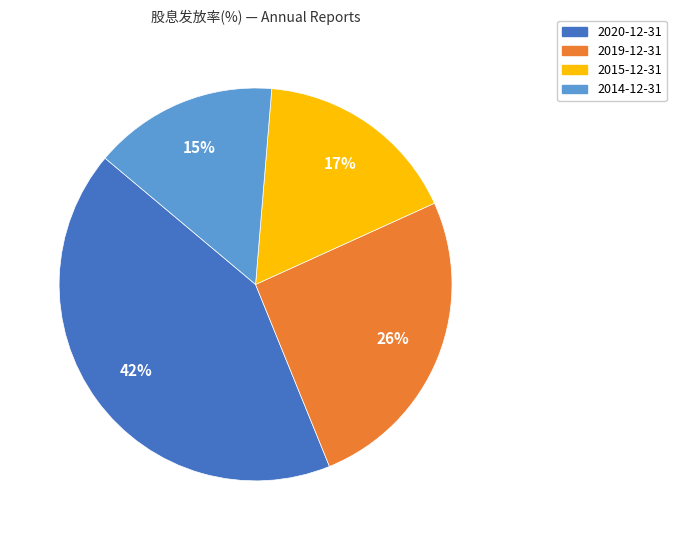

The 2019-12-31 slice represents 26% of the pie. True or false?

True